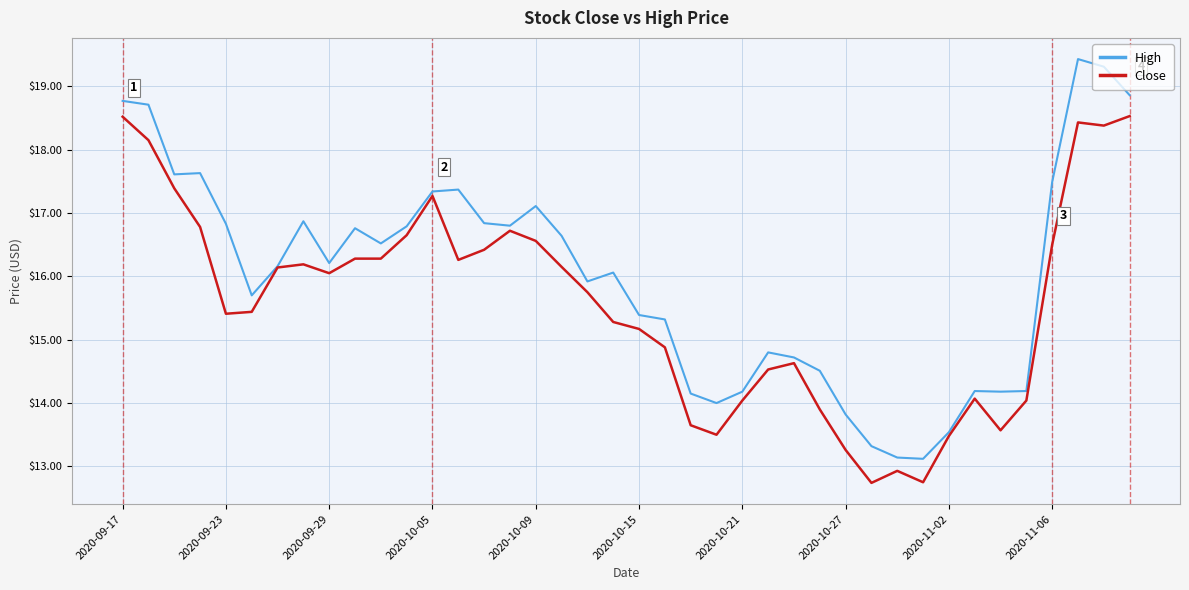

What is the minimum value shown in the chart?

12.7